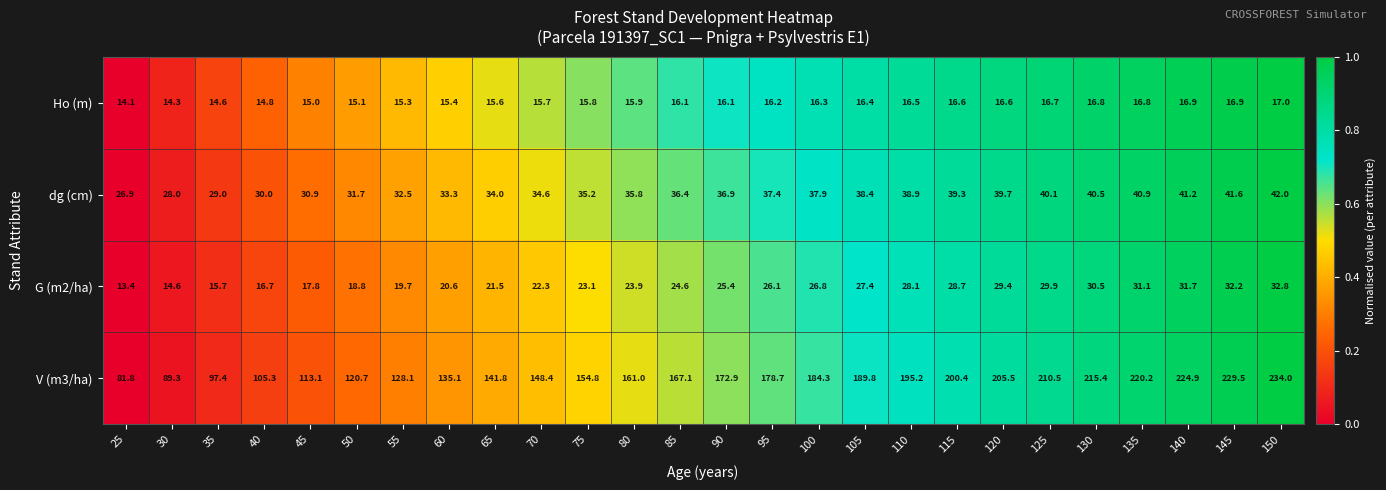

What is the spread (max minus min) of values at 65?

126.2